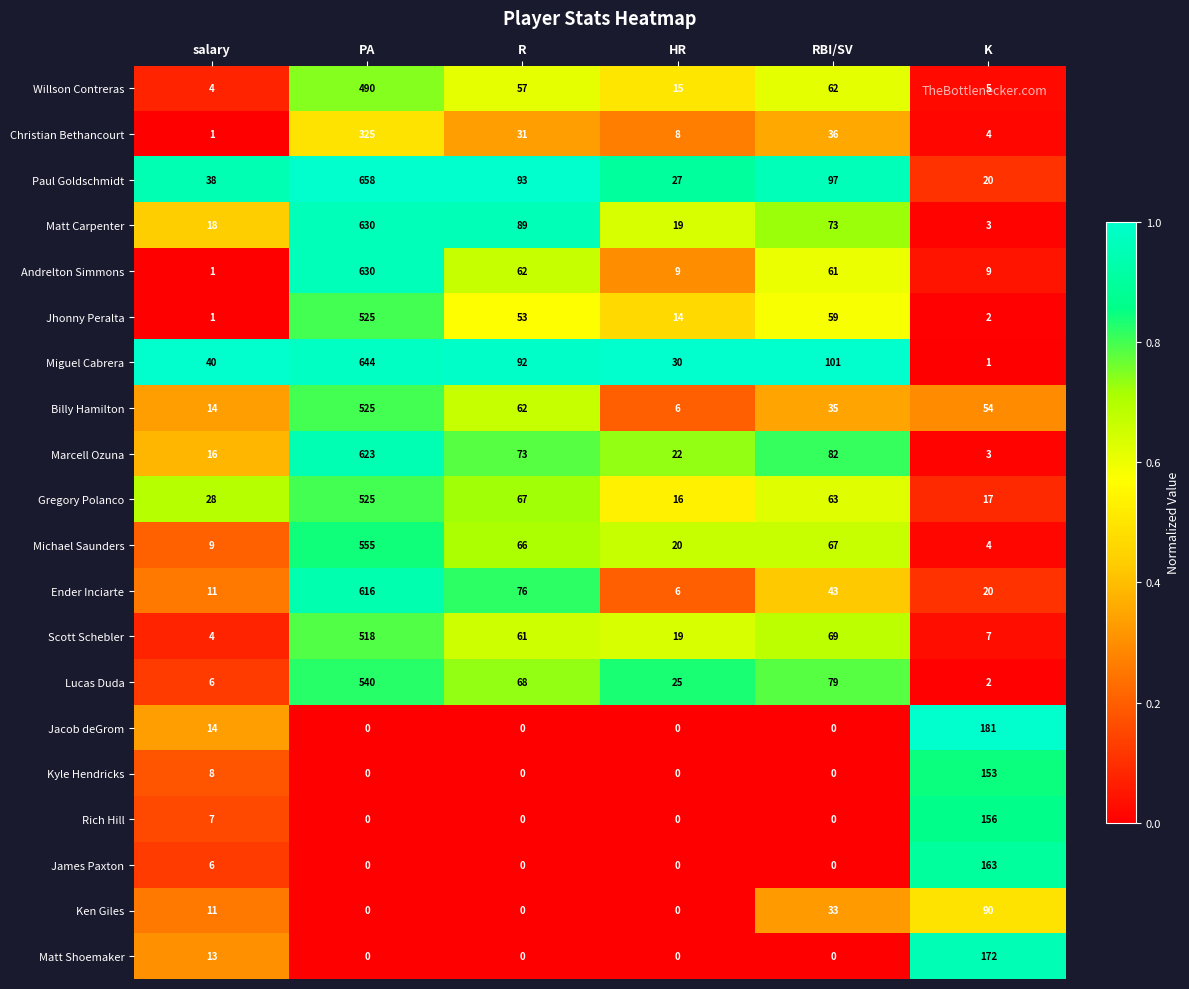

List the labels in order of Matt Carpenter value, largest first.

PA, R, RBI/SV, HR, salary, K